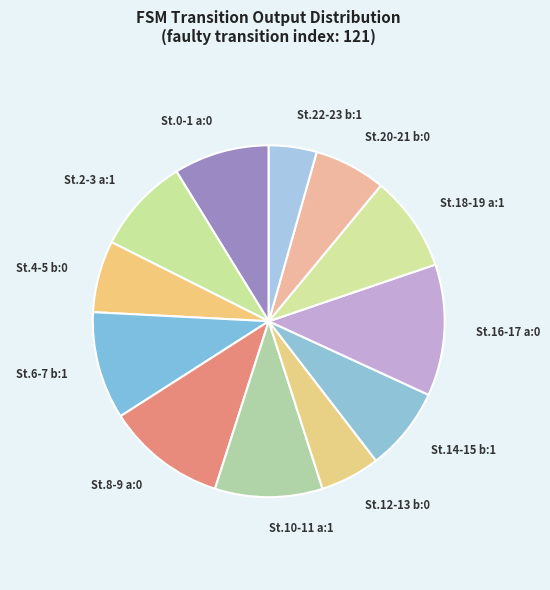

Which has a higher value, St.6-7 b:1 or St.16-17 a:0?

St.16-17 a:0